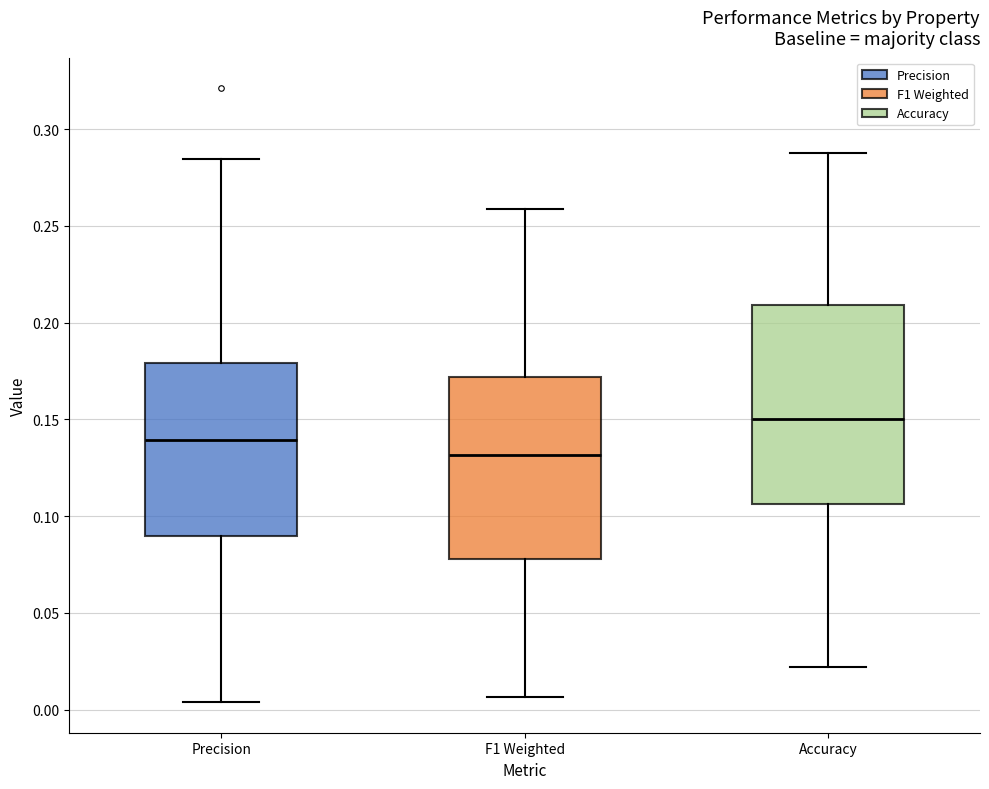

Which box's median line is the lowest?

F1 Weighted